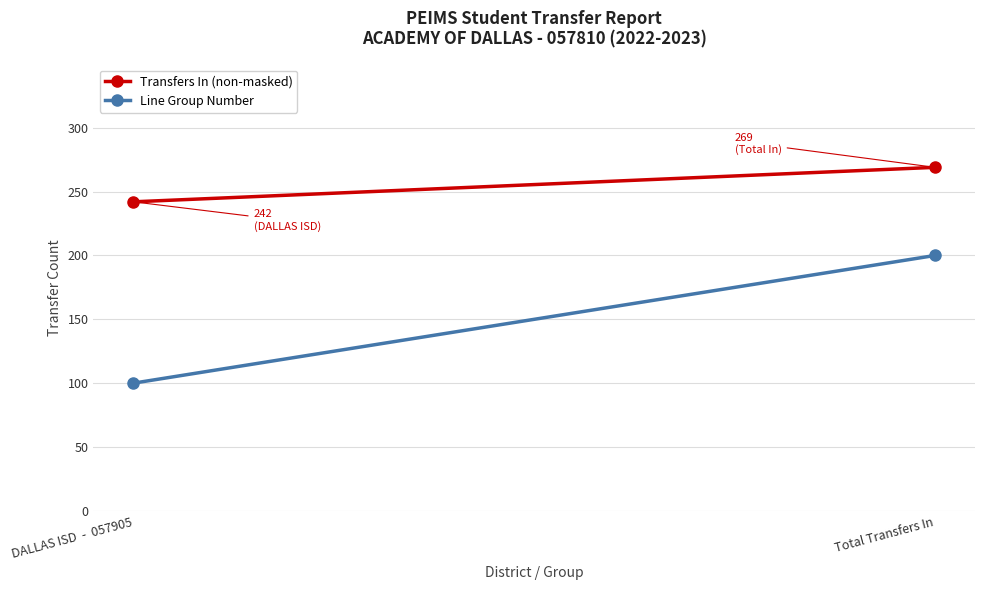

True or false: Line Group Number has a value of 200 at Total Transfers In.

True